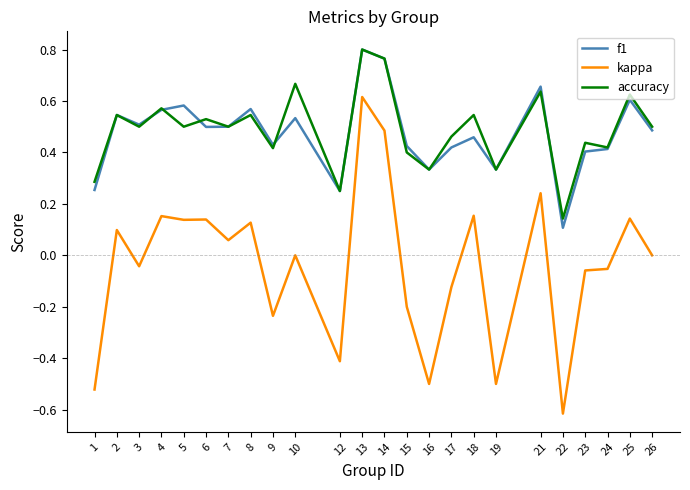

Is it true that accuracy equals 0.9 at 21?

False